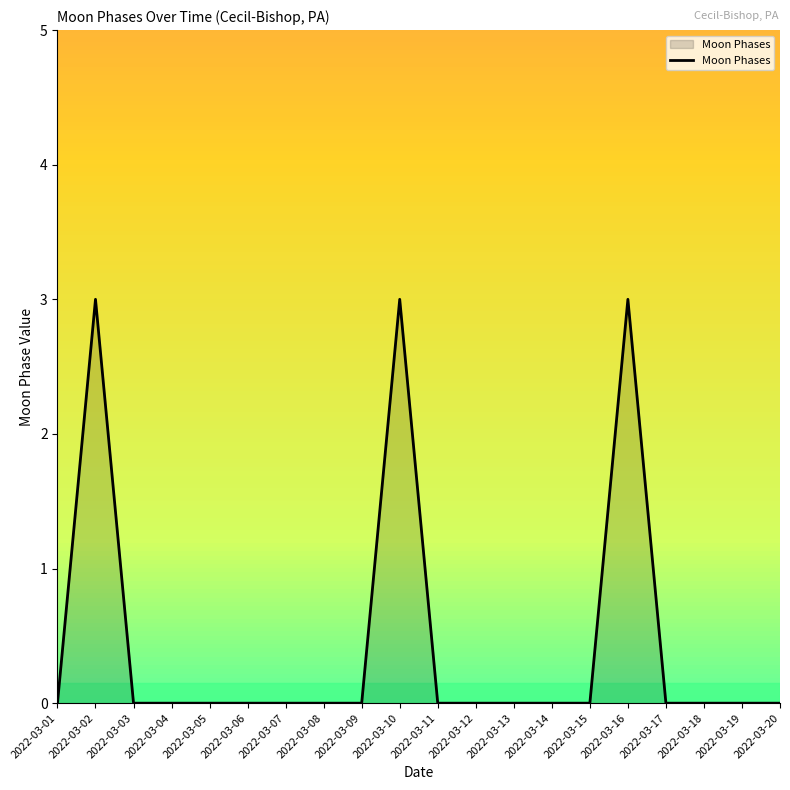

Reading left to right, extract all data points from this chart.

2022-03-01=0	2022-03-02=3	2022-03-03=0	2022-03-04=0	2022-03-05=0	2022-03-06=0	2022-03-07=0	2022-03-08=0	2022-03-09=0	2022-03-10=3	2022-03-11=0	2022-03-12=0	2022-03-13=0	2022-03-14=0	2022-03-15=0	2022-03-16=3	2022-03-17=0	2022-03-18=0	2022-03-19=0	2022-03-20=0